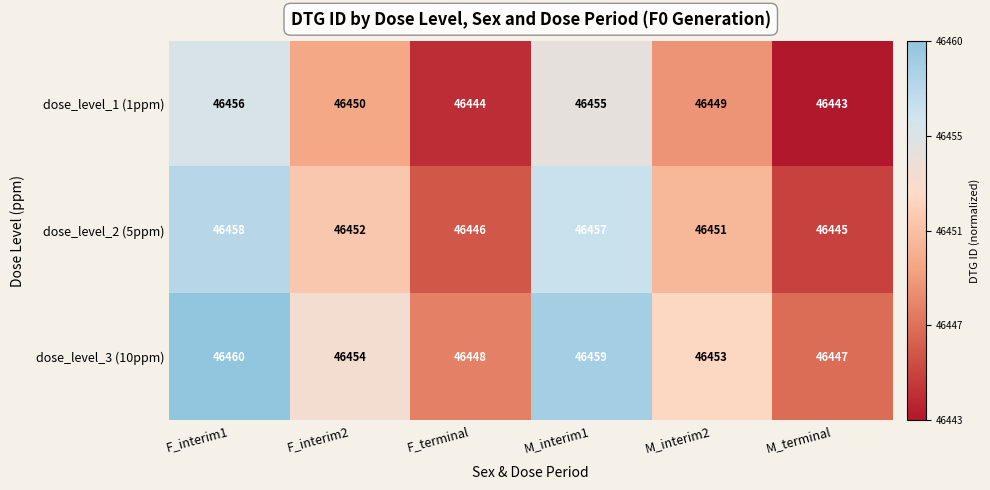

What is the spread (max minus min) of values at M_terminal?

4